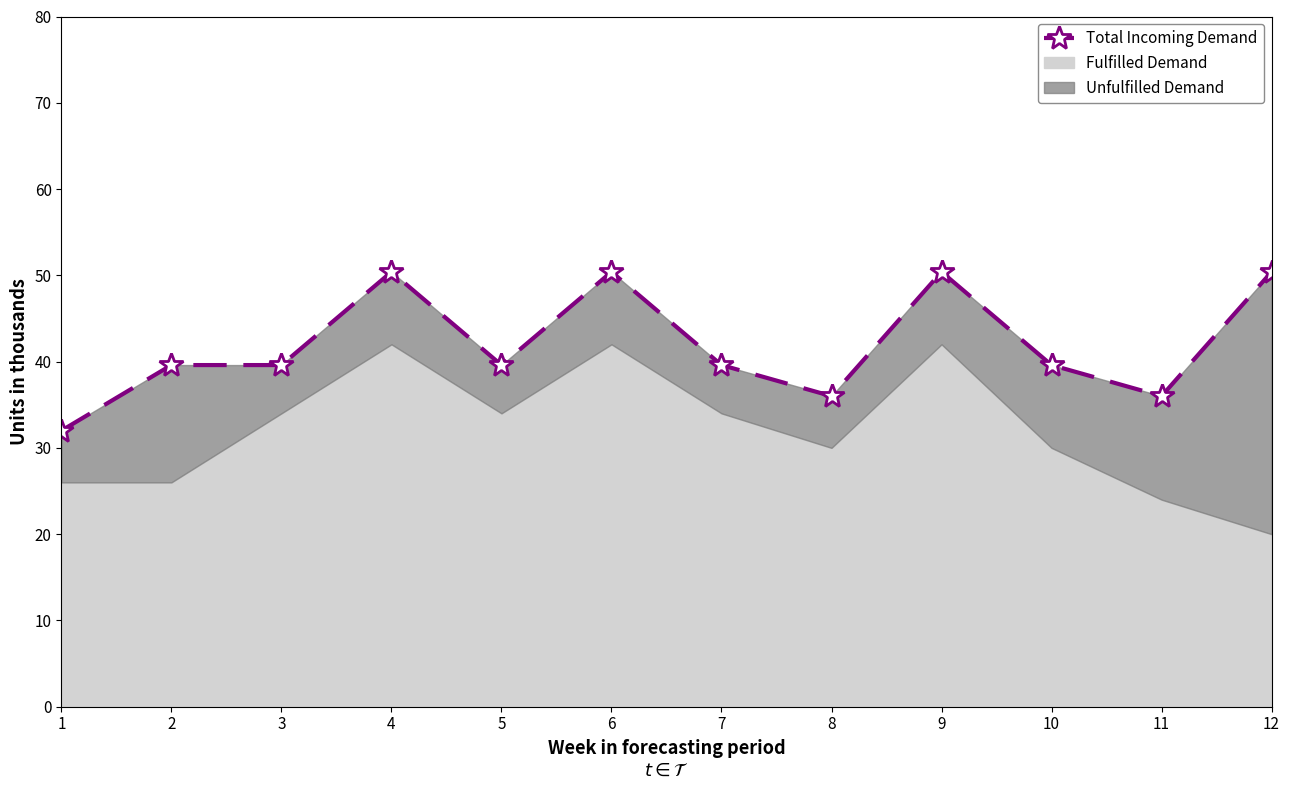

How many interior local valleys (lower than both neighbors) does the data have?

3